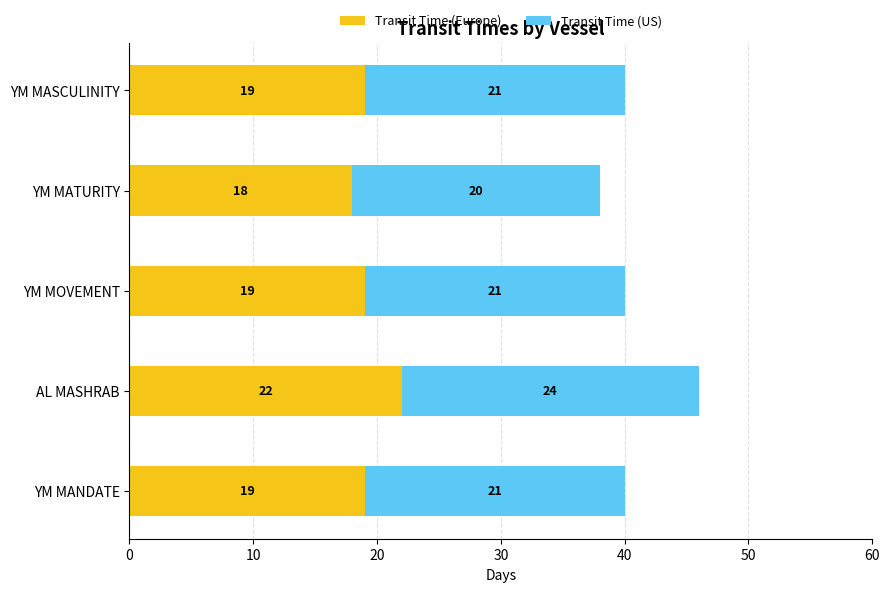

What is the total value across all series at YM MASCULINITY?

40